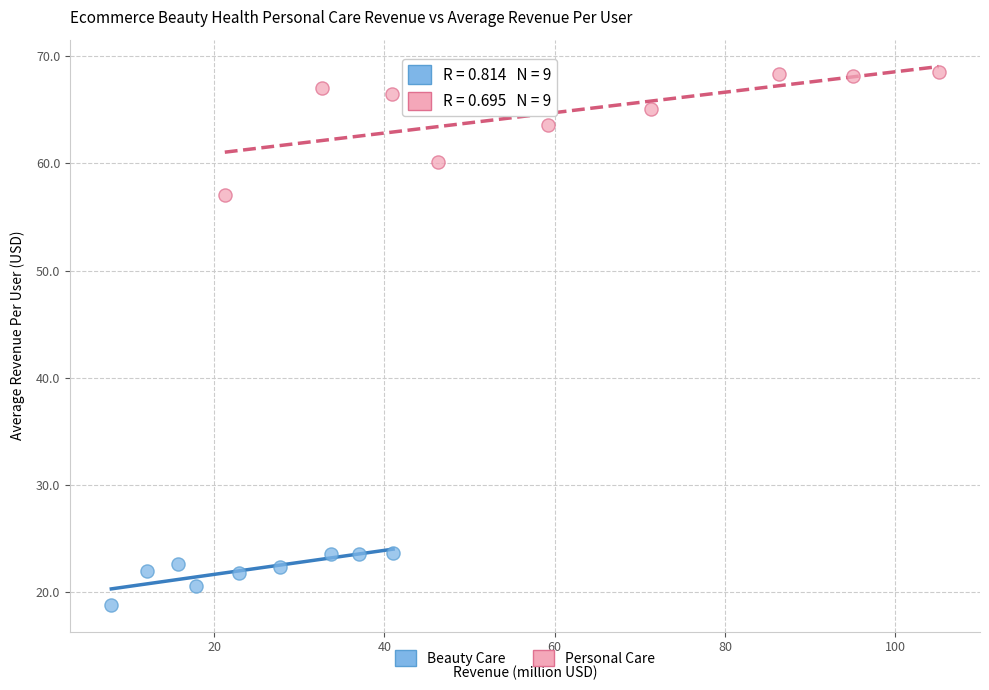

Which series contains the lowest Y value?

Beauty Care